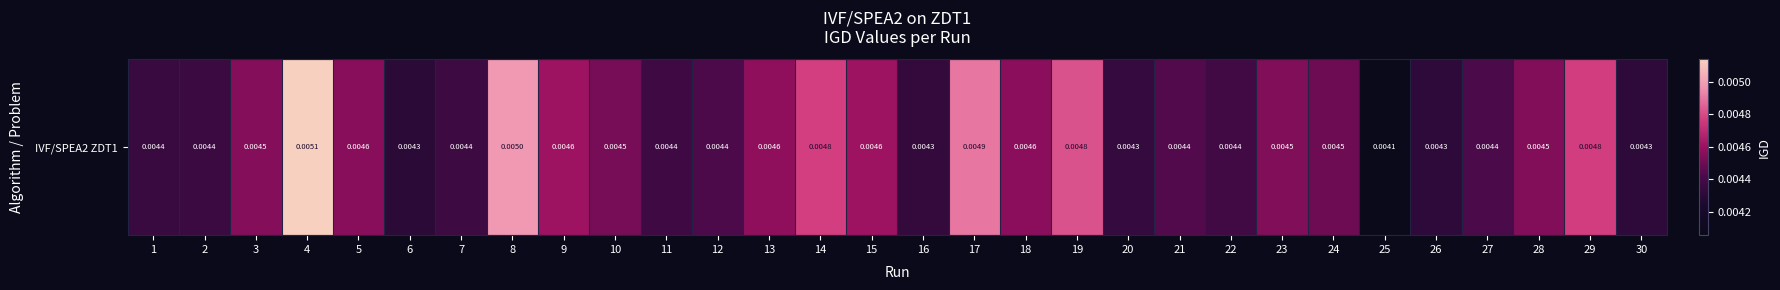

Rank the categories by value from highest to lowest.

4, 8, 17, 19, 14, 29, 9, 15, 13, 18, 5, 3, 28, 23, 10, 24, 21, 12, 27, 22, 11, 7, 2, 1, 20, 16, 26, 30, 6, 25